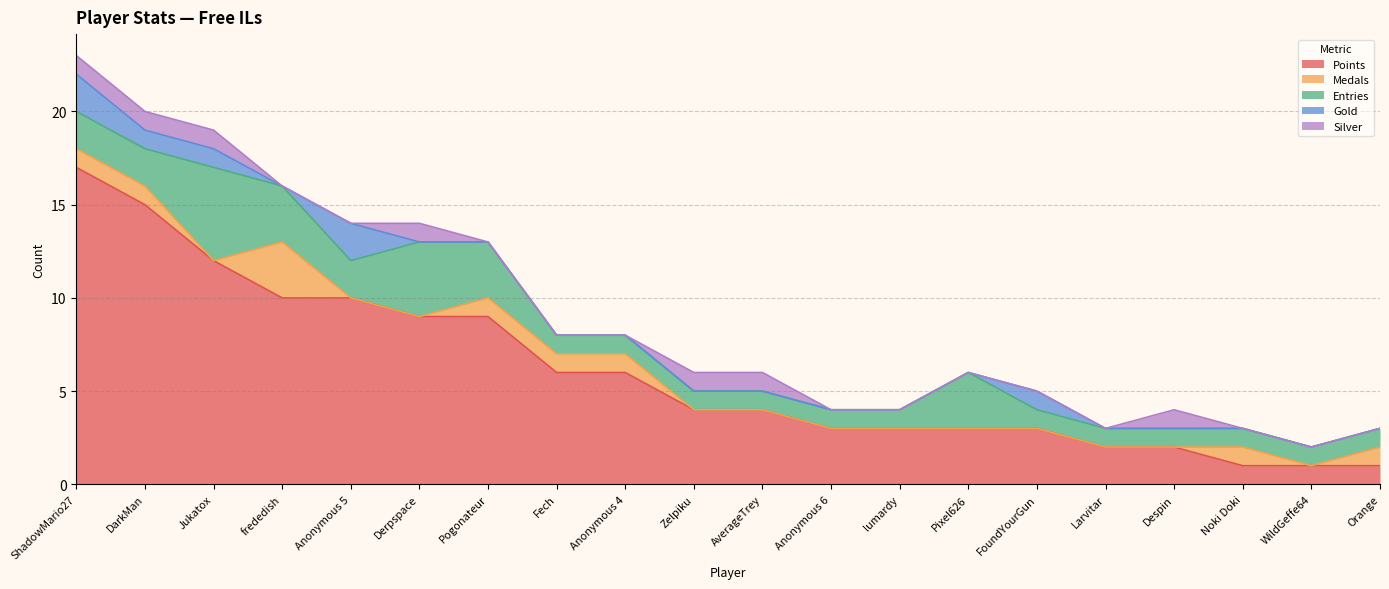

At which category is the sum across all series the highest?

ShadowMario27